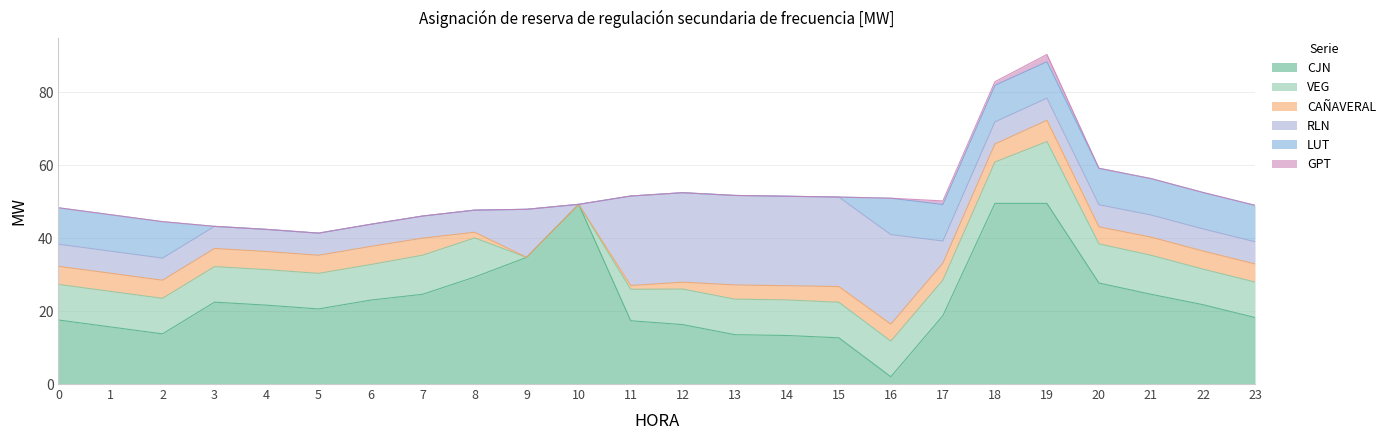

True or false: GPT and RLN intersect in this chart.

False